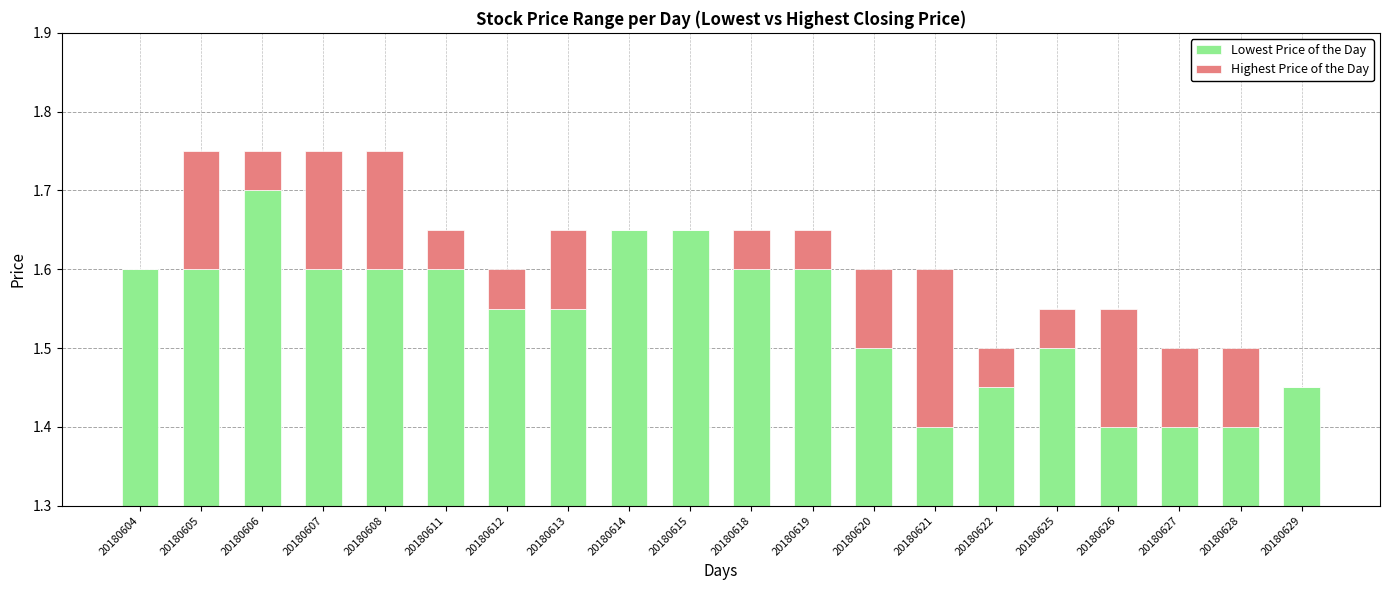

What is the difference between the highest and lowest values at 20180605?

1.5